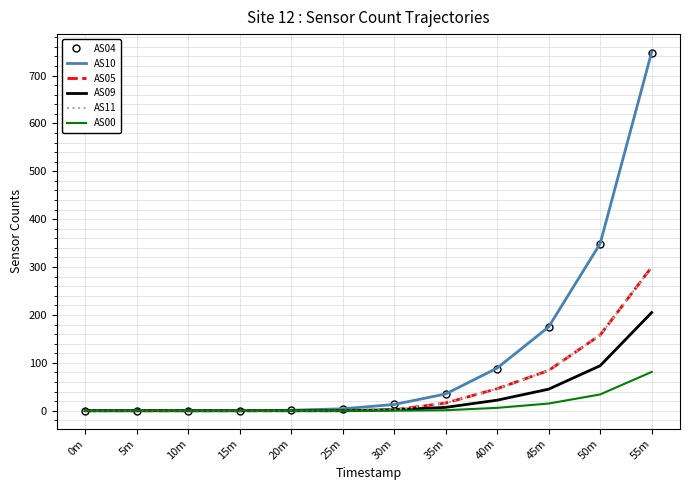

Is the value of AS09 at 0m greater than the value of AS05 at 40m?

No